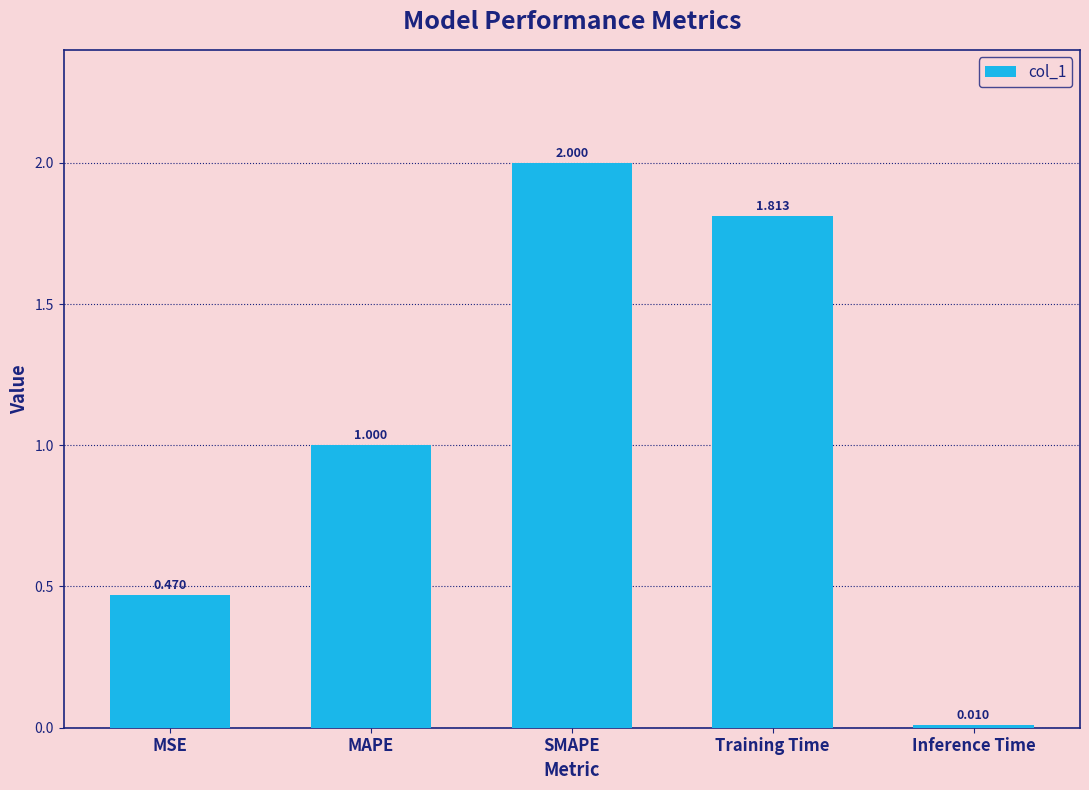

What is the label of the 3rd bar from the left?

SMAPE